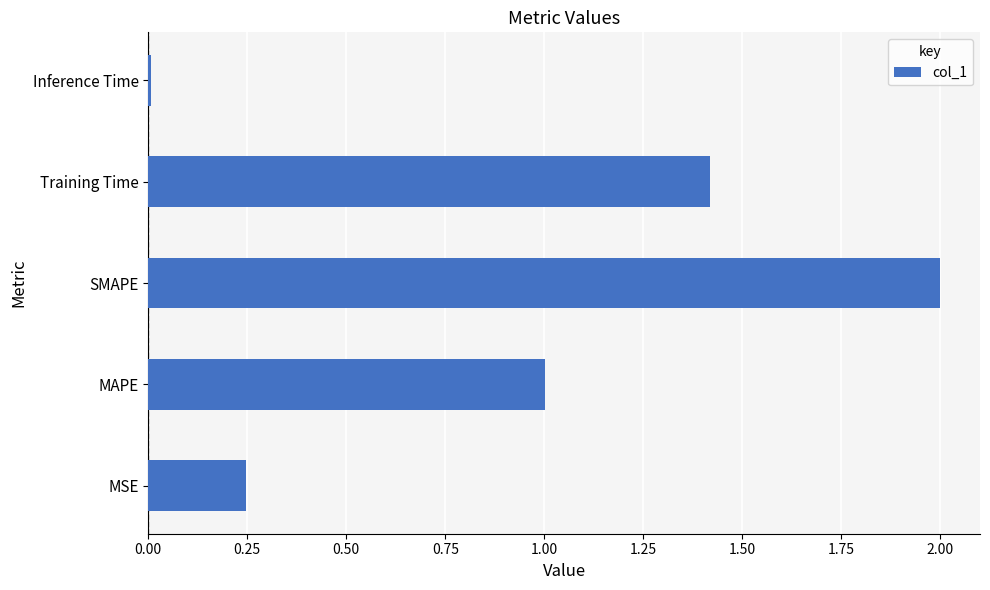

What is the maximum value shown in the chart?

2.0